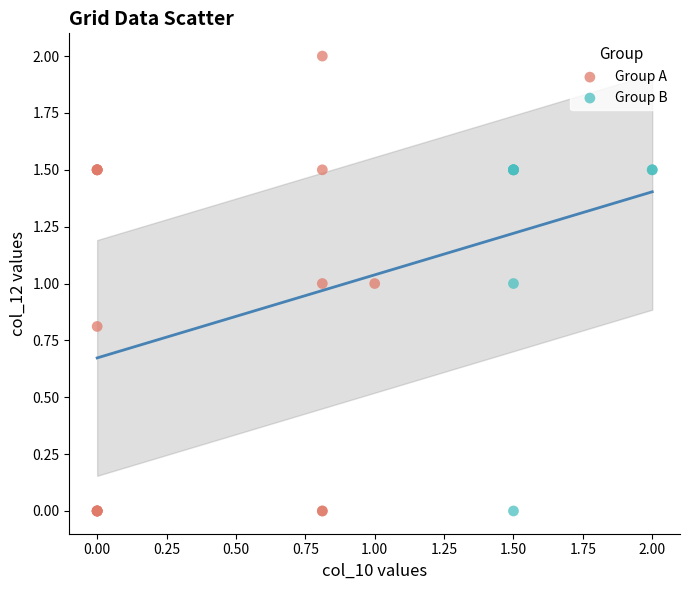

Which series has the largest Y range (max minus min)?

Group A